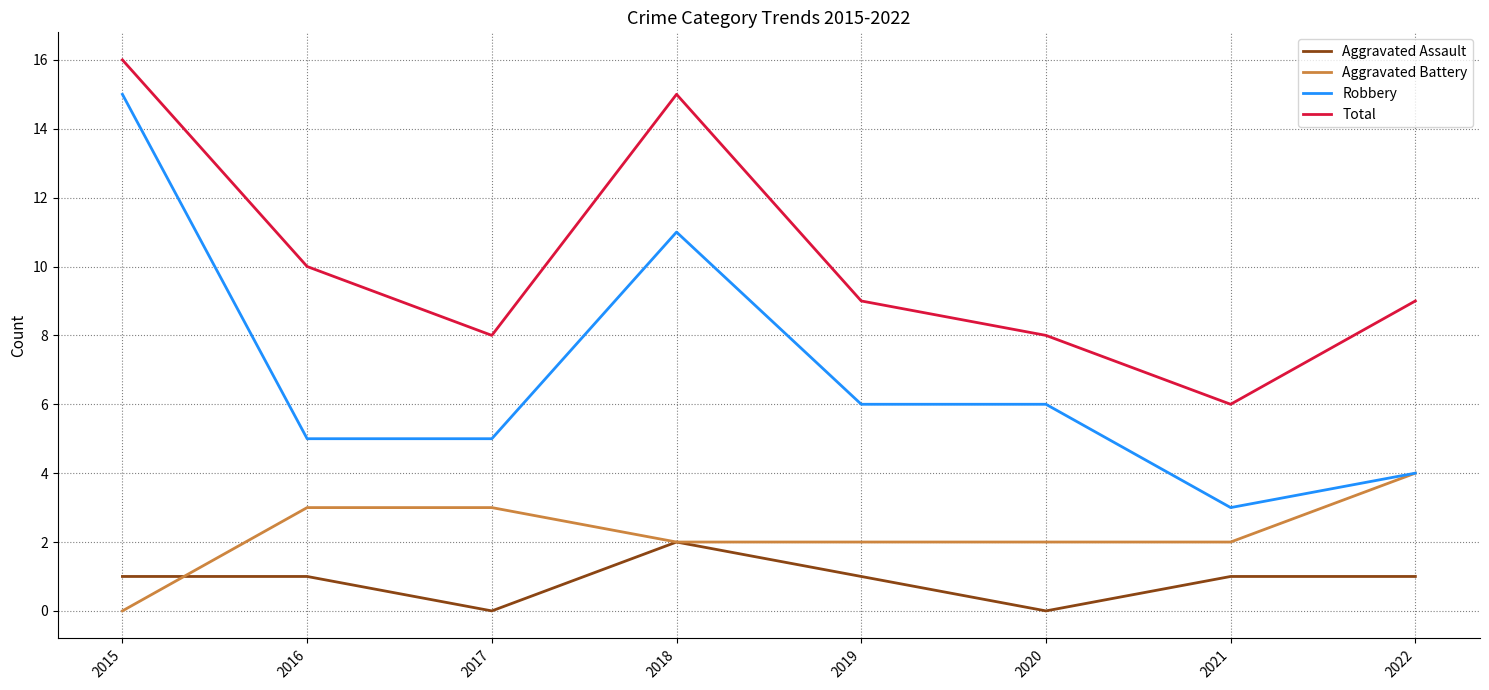

Count the number of data series in this chart.

4